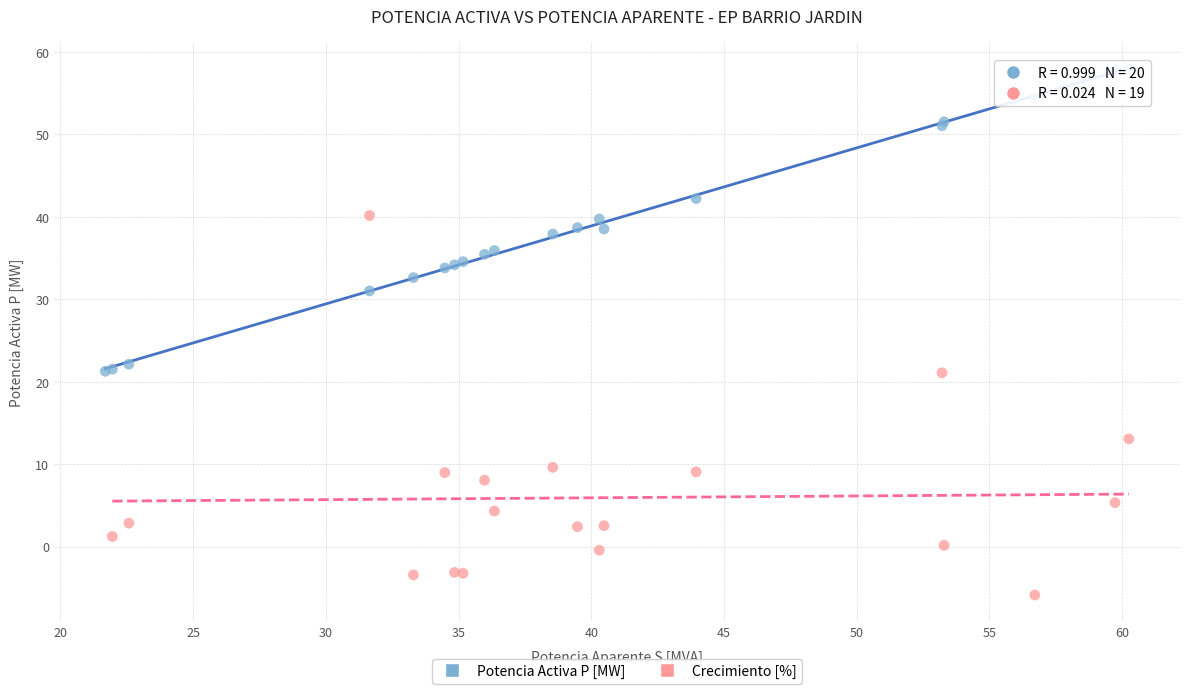

Which series reaches the maximum Y coordinate?

Potencia Activa P [MW]